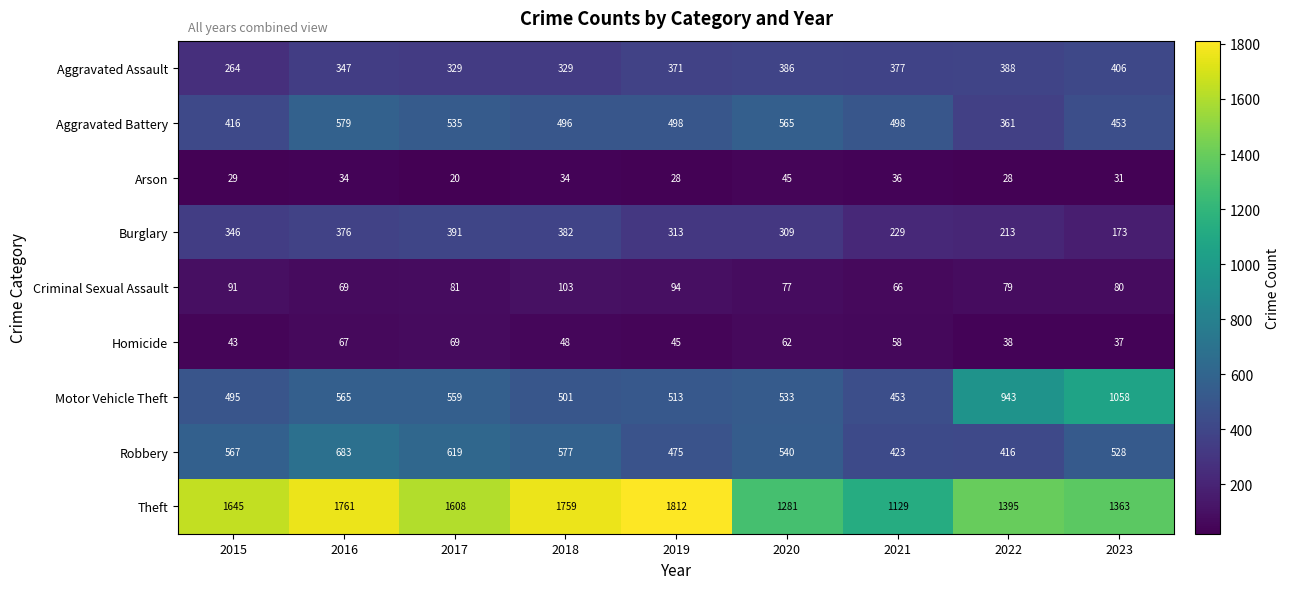

Read the Aggravated Battery value at 2018.

496